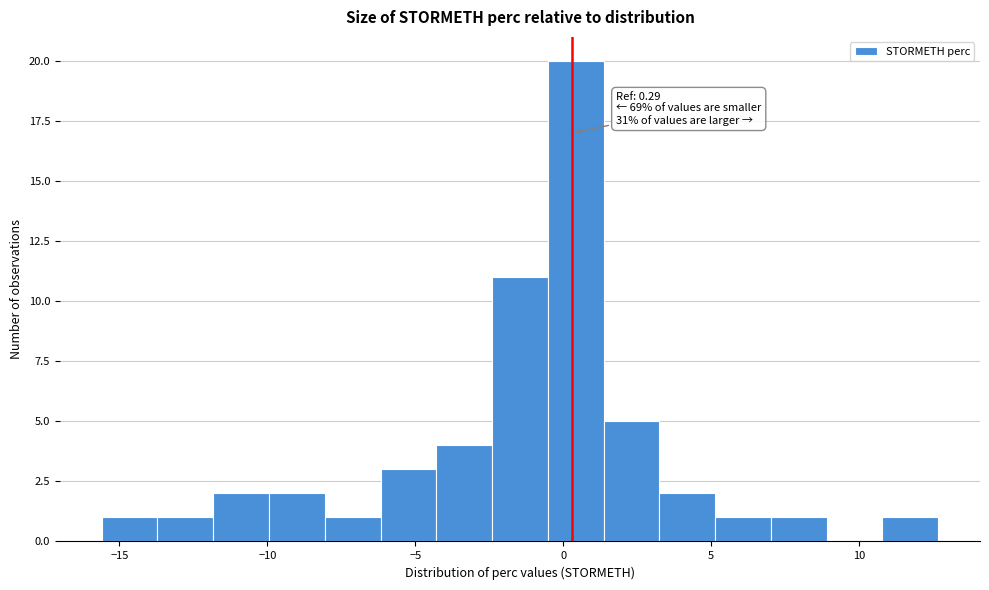

Read against the x-axis, roughly where is the centre of the tallest bar?

0.5